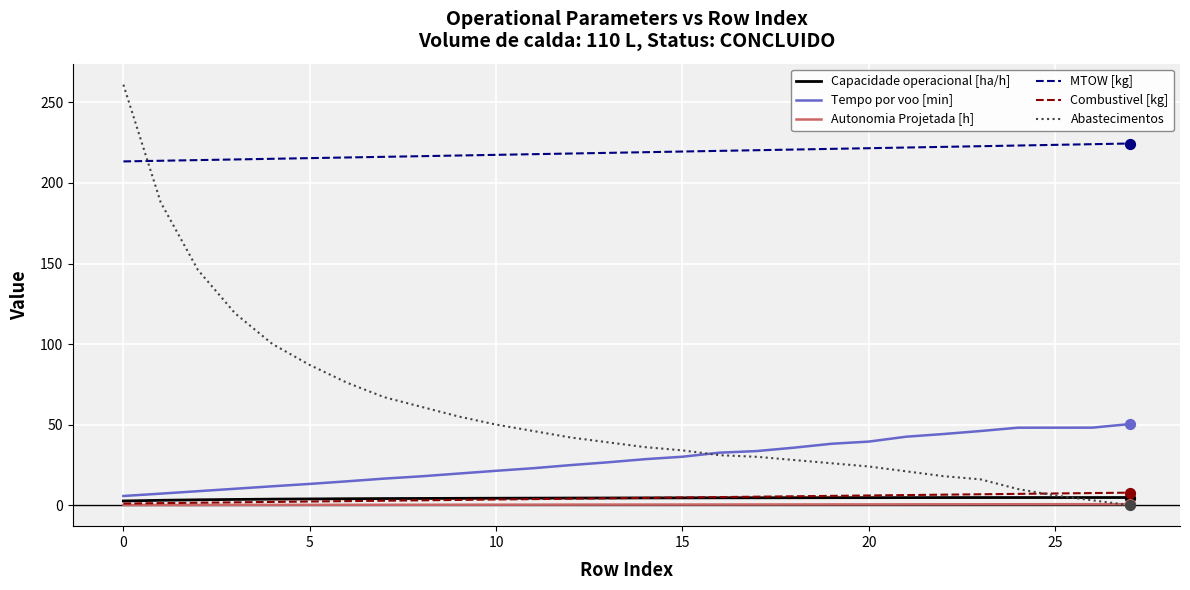

Which series has the largest total across all categories?

MTOW [kg]